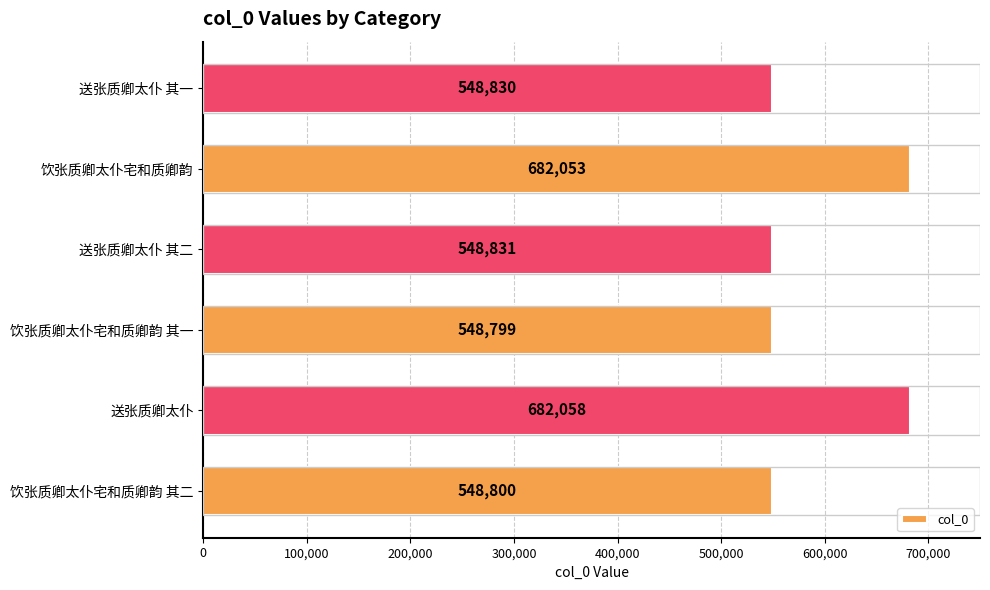

How many values are below 548831?

3